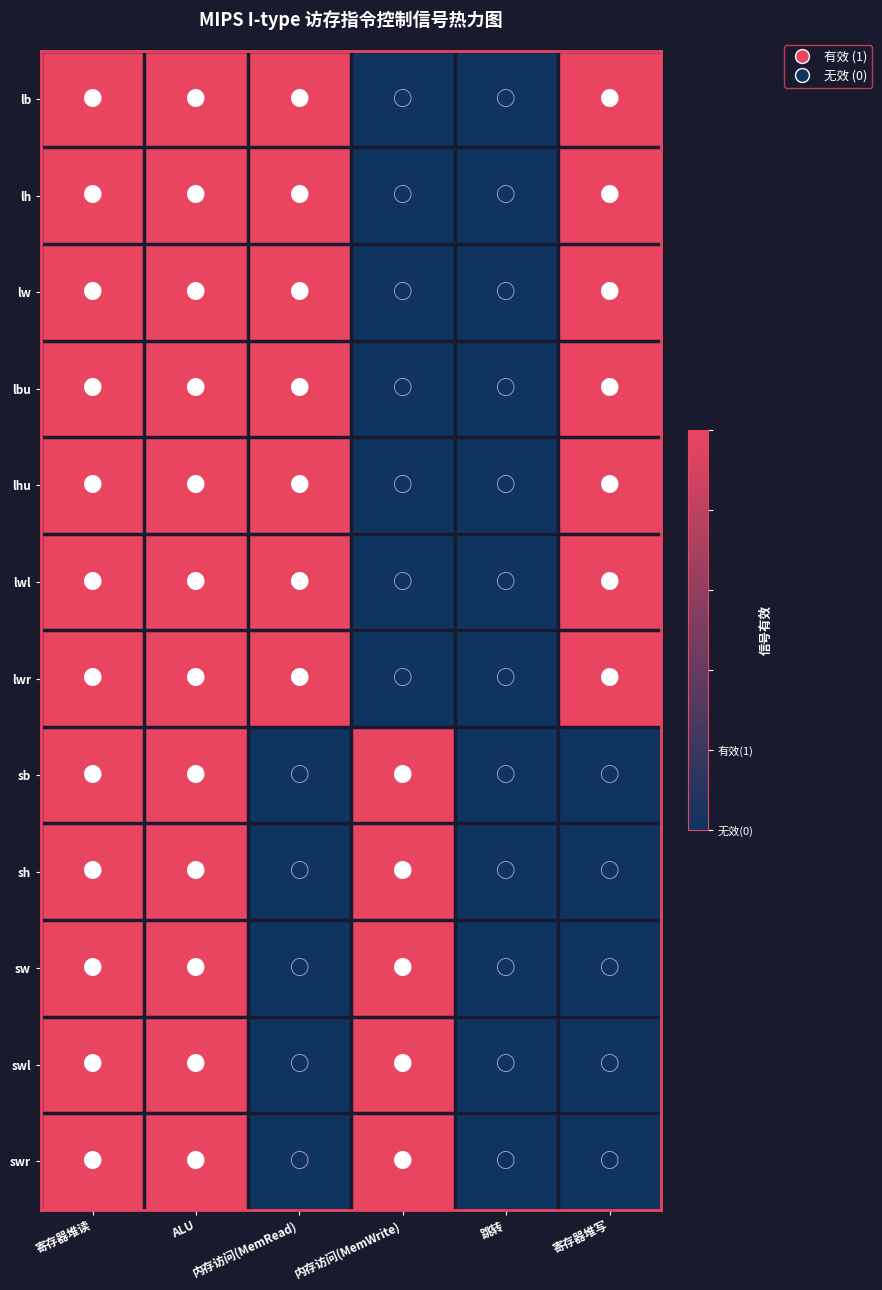

Count the number of categories in the chart.

6